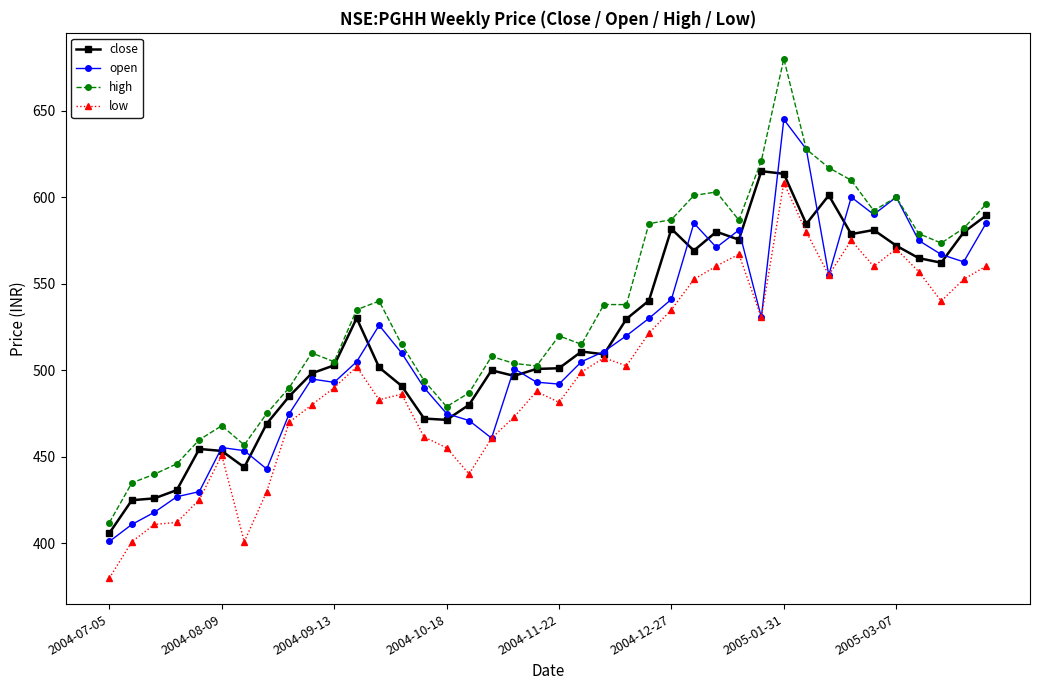

Does the chart display data point markers on the line(s)?

Yes